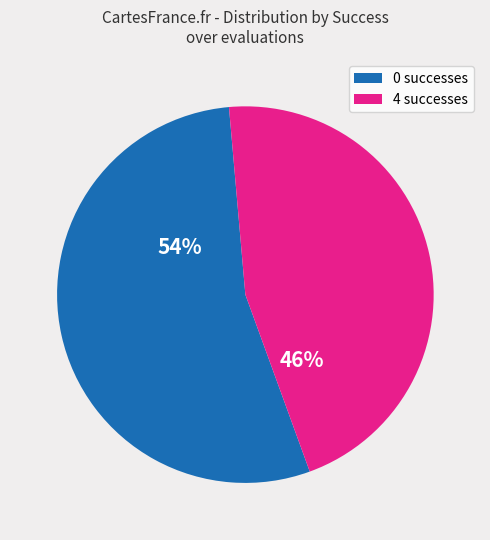

Is it true that 4 successes is 46% of the pie?

True